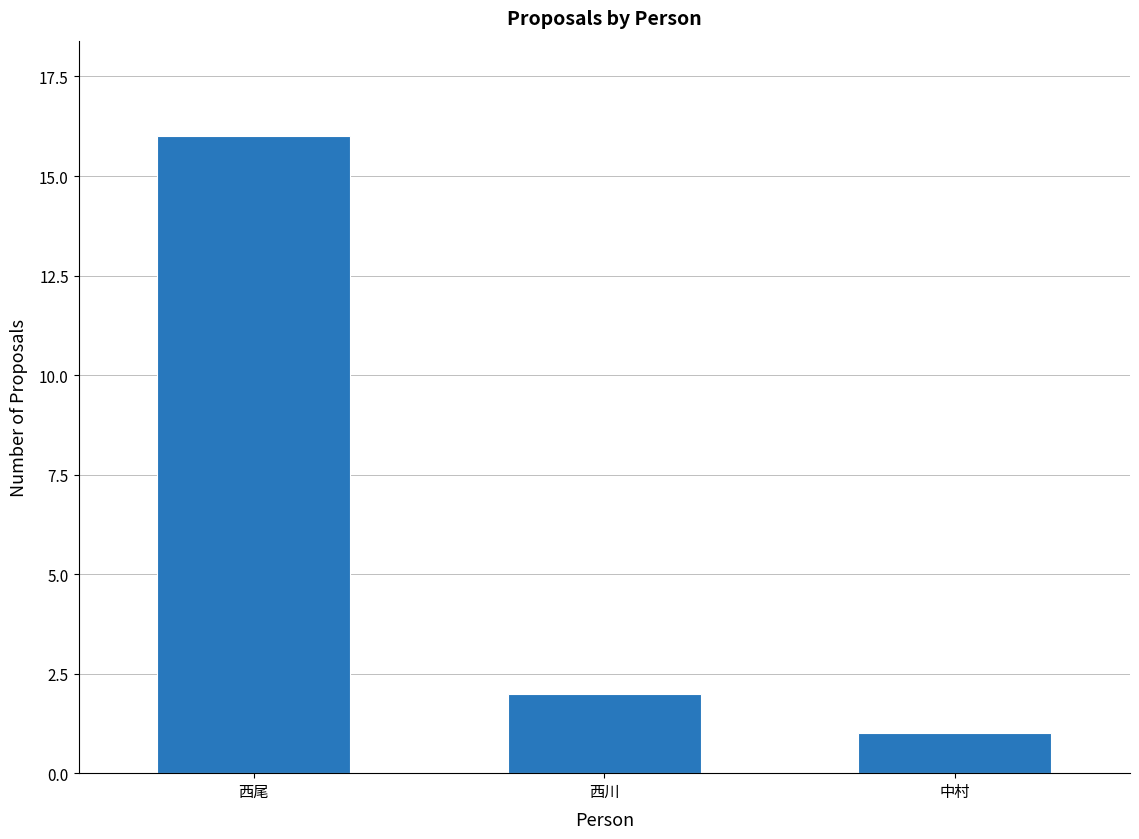

What is the sum of the values at 中村 and 西尾?

17